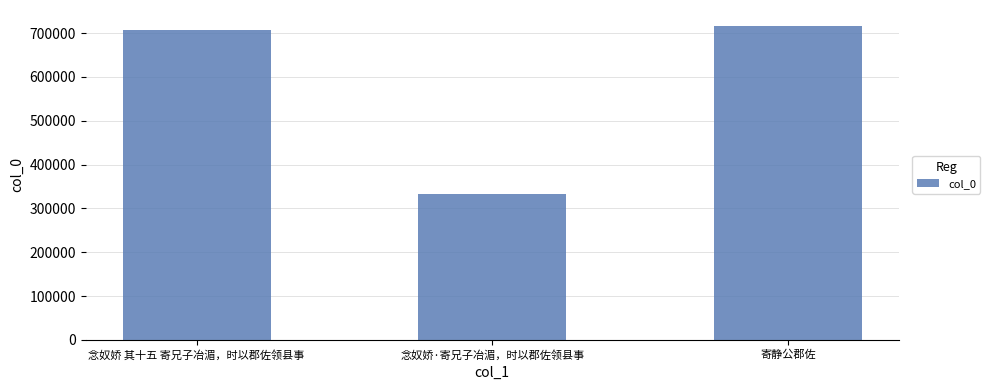

How many categories are shown in the chart?

3